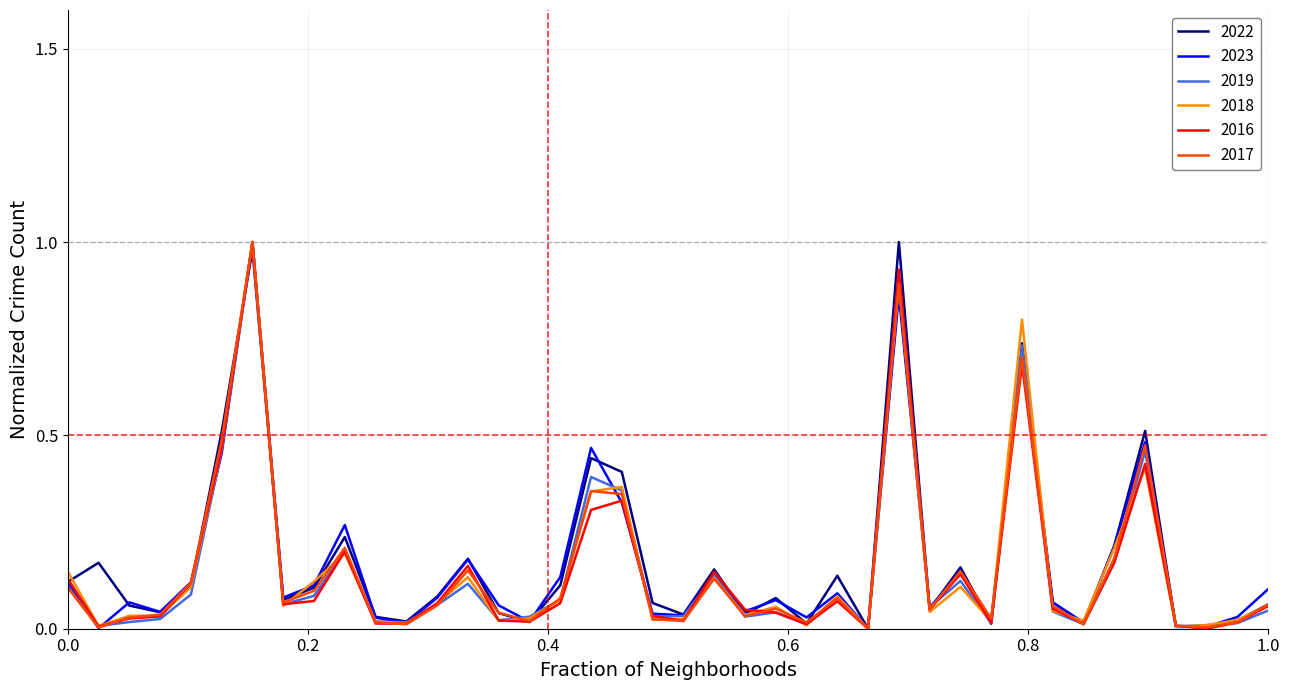

What are all the series names shown in the legend?

2022, 2023, 2019, 2018, 2016, 2017